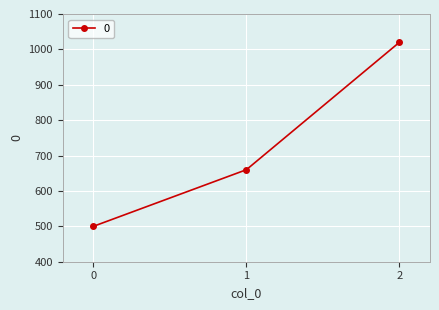

What is the value of the 3rd point from the left?

1020